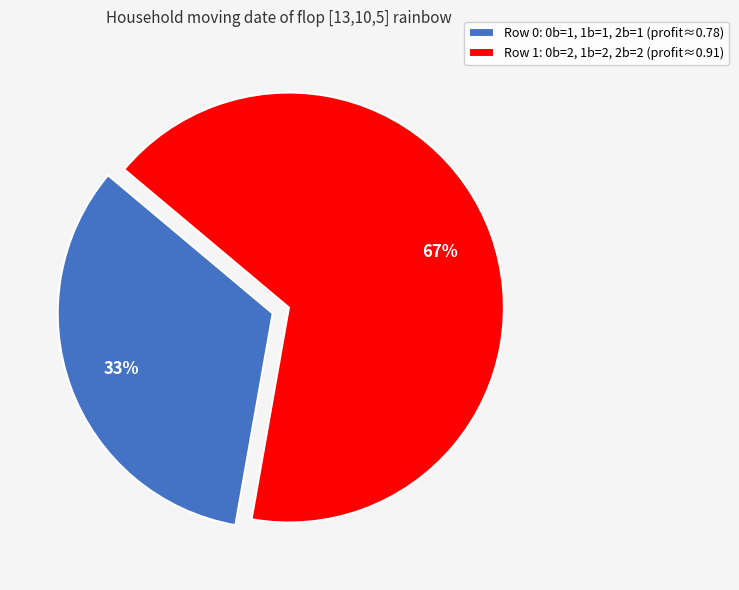

Do Row 0: 0b=1, 1b=1, 2b=1 (profit≈0.78) and Row 1: 0b=2, 1b=2, 2b=2 (profit≈0.91) together represent more than half of the pie?

Yes